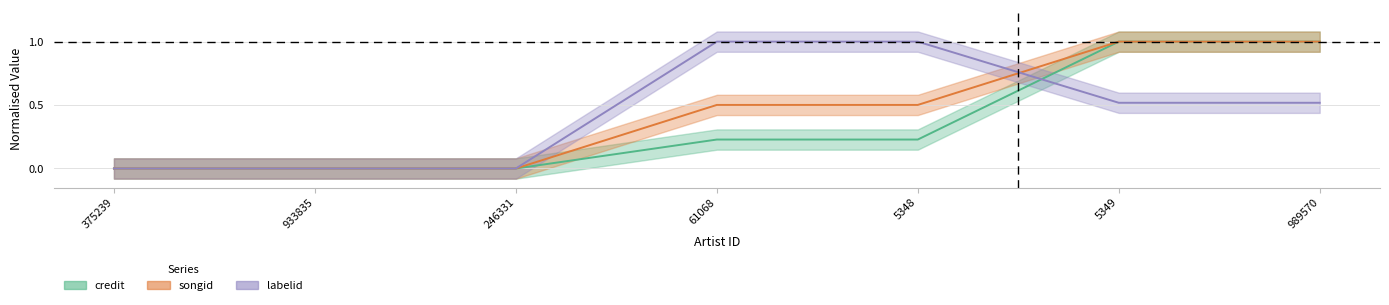

What is the average value of the songid series?

0.4